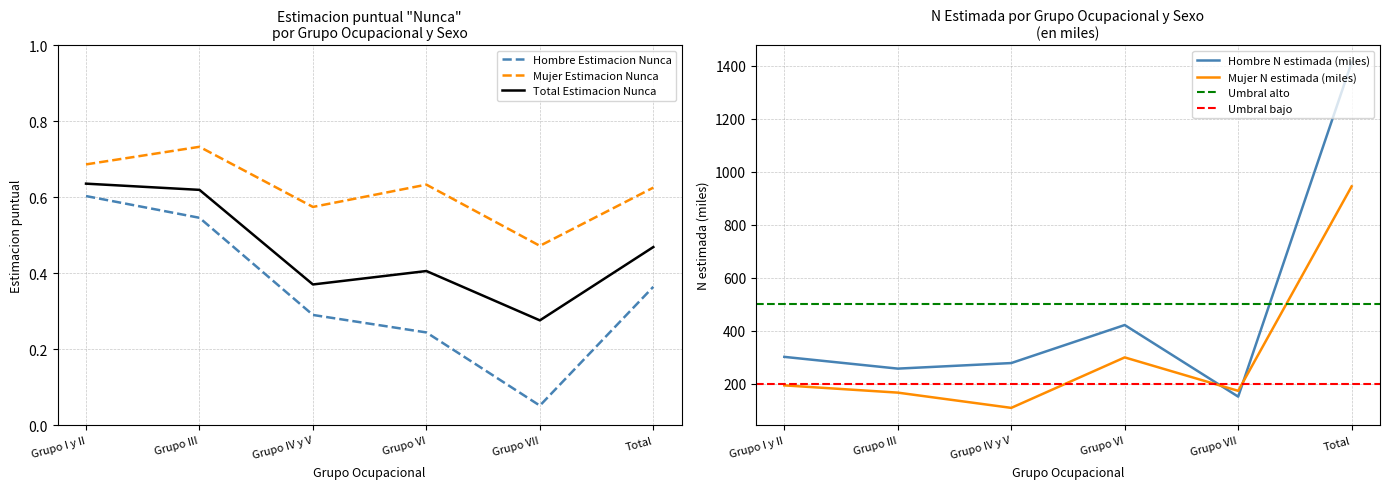

Is it true that Hombre N (lim inf IC) equals 160.0 at Grupo IV y V?

False